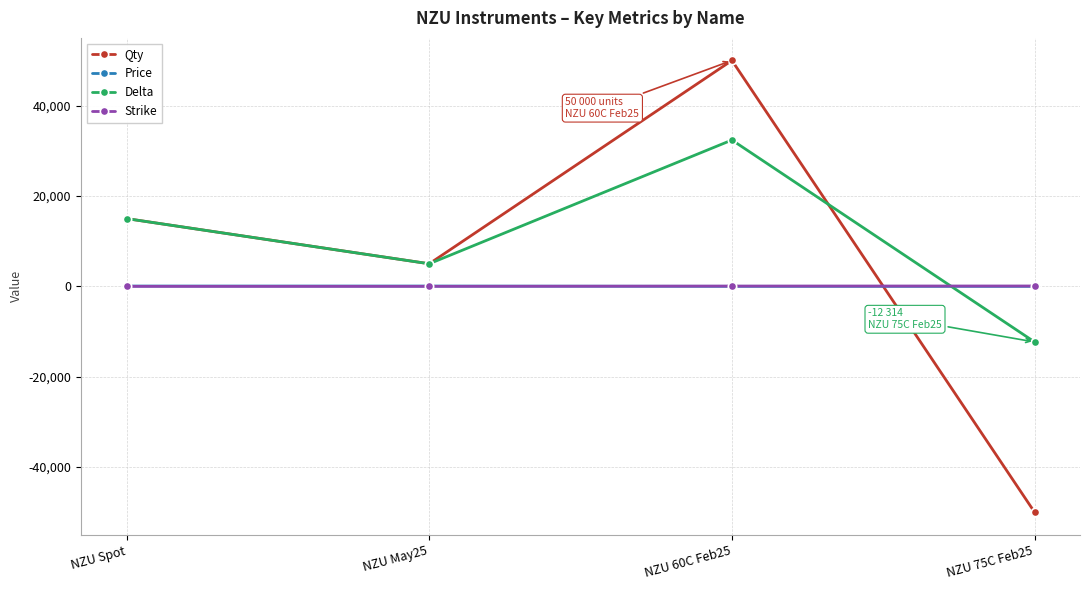

What is the value of the Qty point at the 3rd from the left?

50000.0